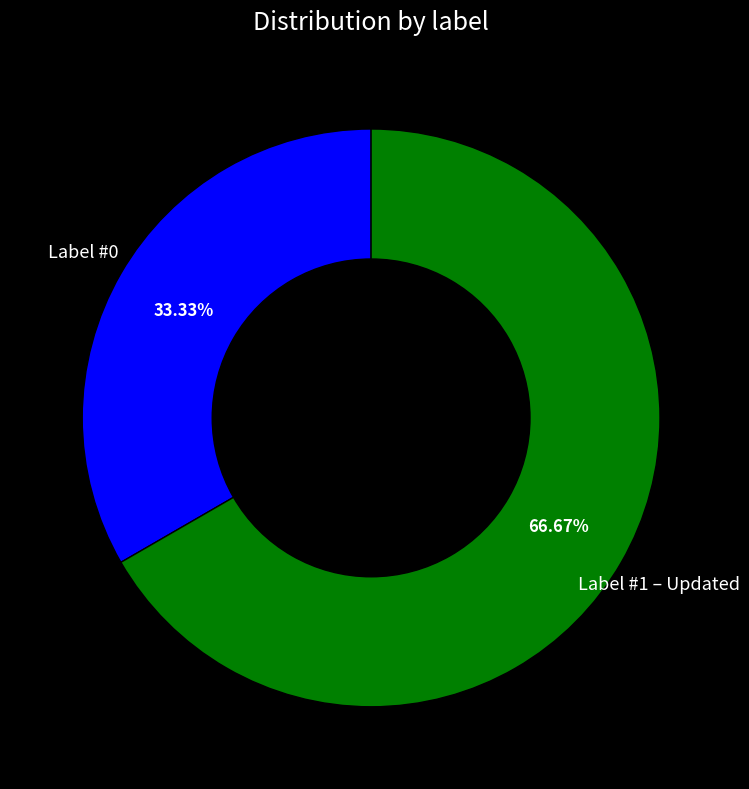

Is there a majority slice in this chart?

Yes